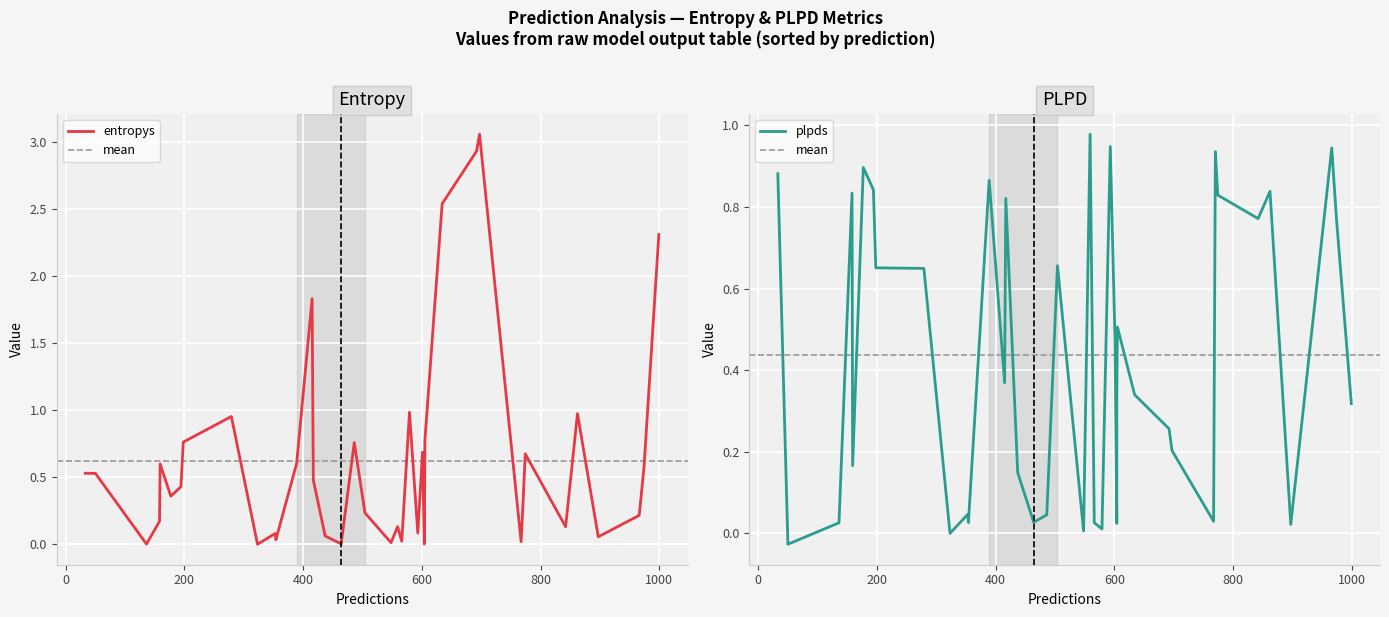

Which series has the largest range (max minus min)?

entropys